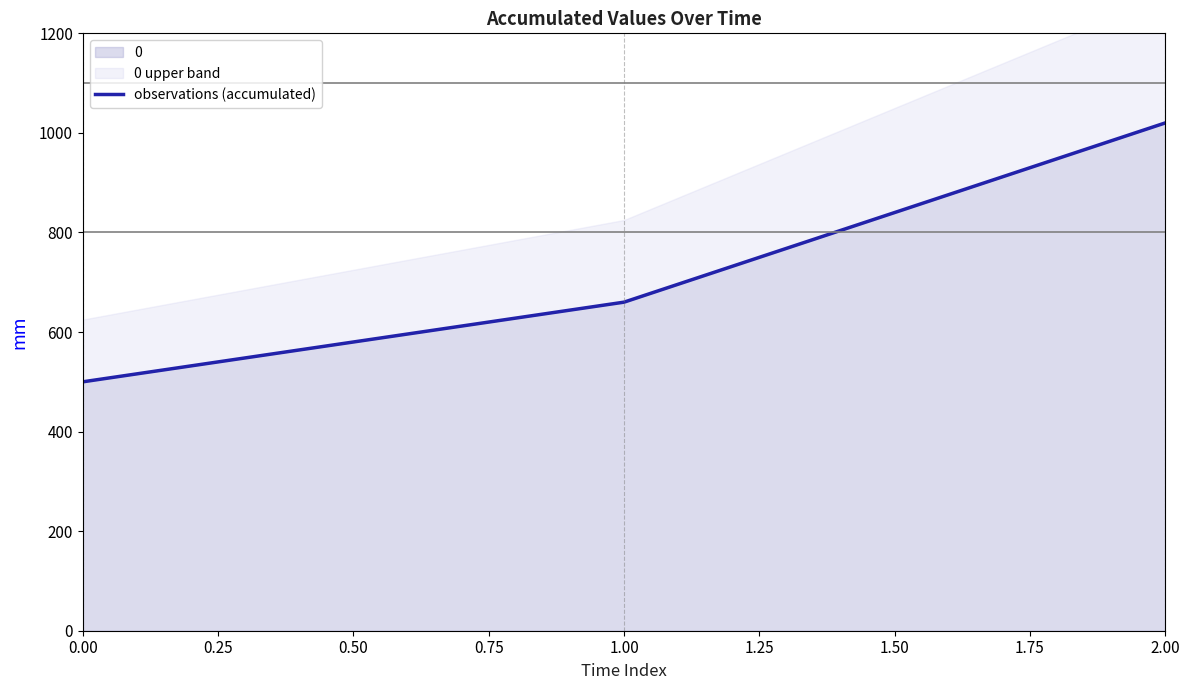

What is the greatest value displayed?

1020